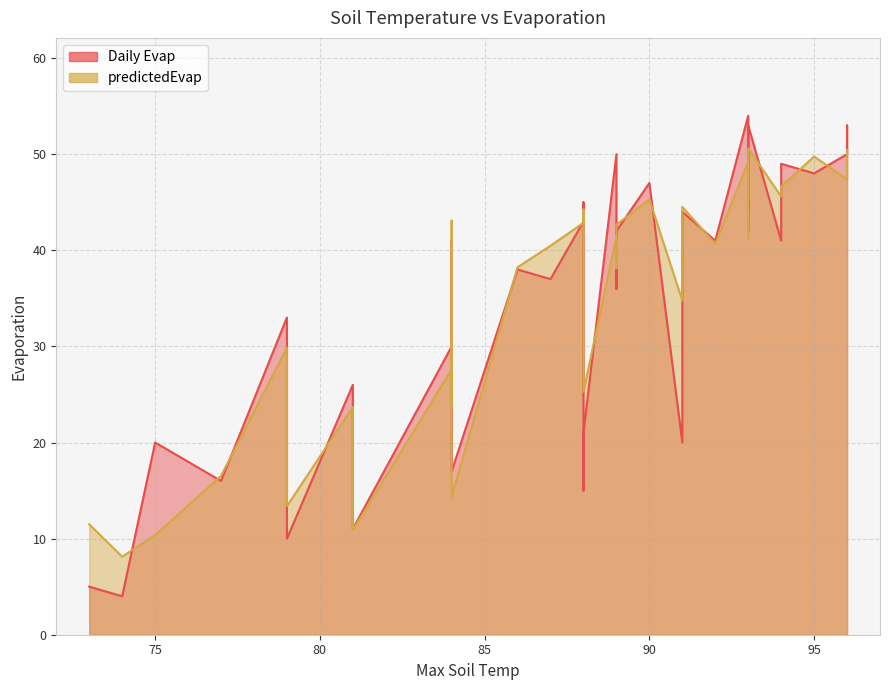

True or false: predictedEvap and Daily Evap cross at least once.

True